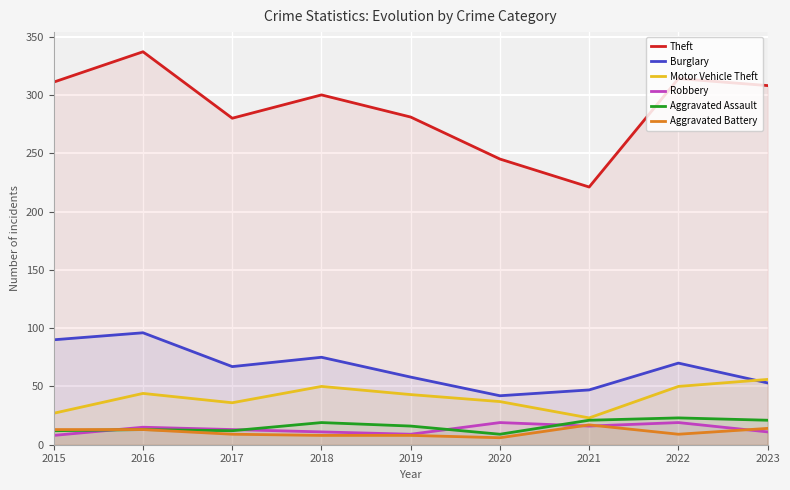

In Burglary, how many points are higher than both neighbors (excluding endpoints)?

3